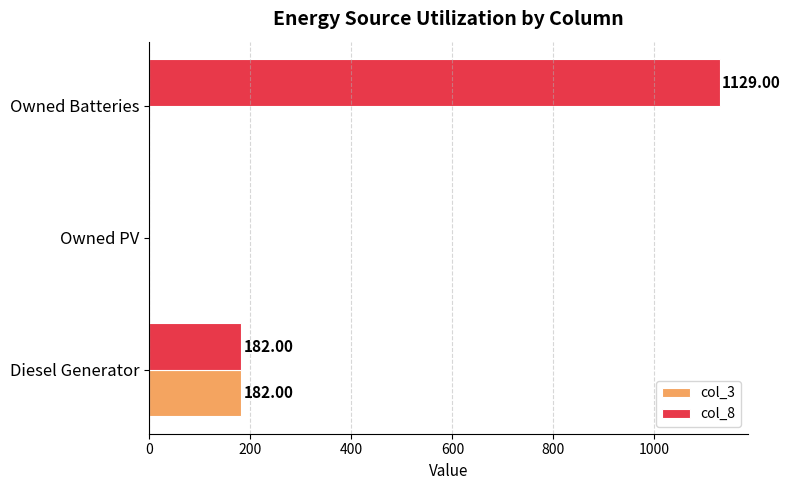

Between Diesel Generator and Owned Batteries, which series saw the biggest shift?

col_8